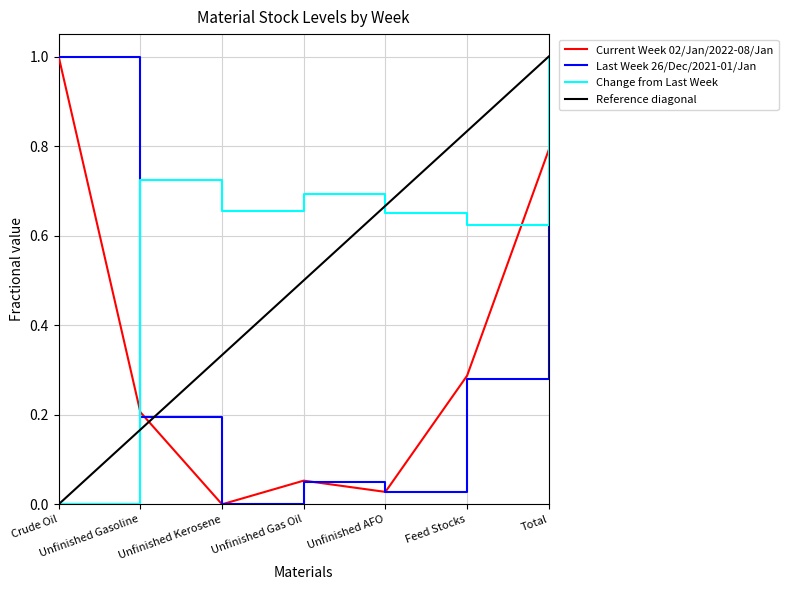

In Last Week 26/Dec/2021-01/Jan, how many points are higher than both neighbors (excluding endpoints)?

1